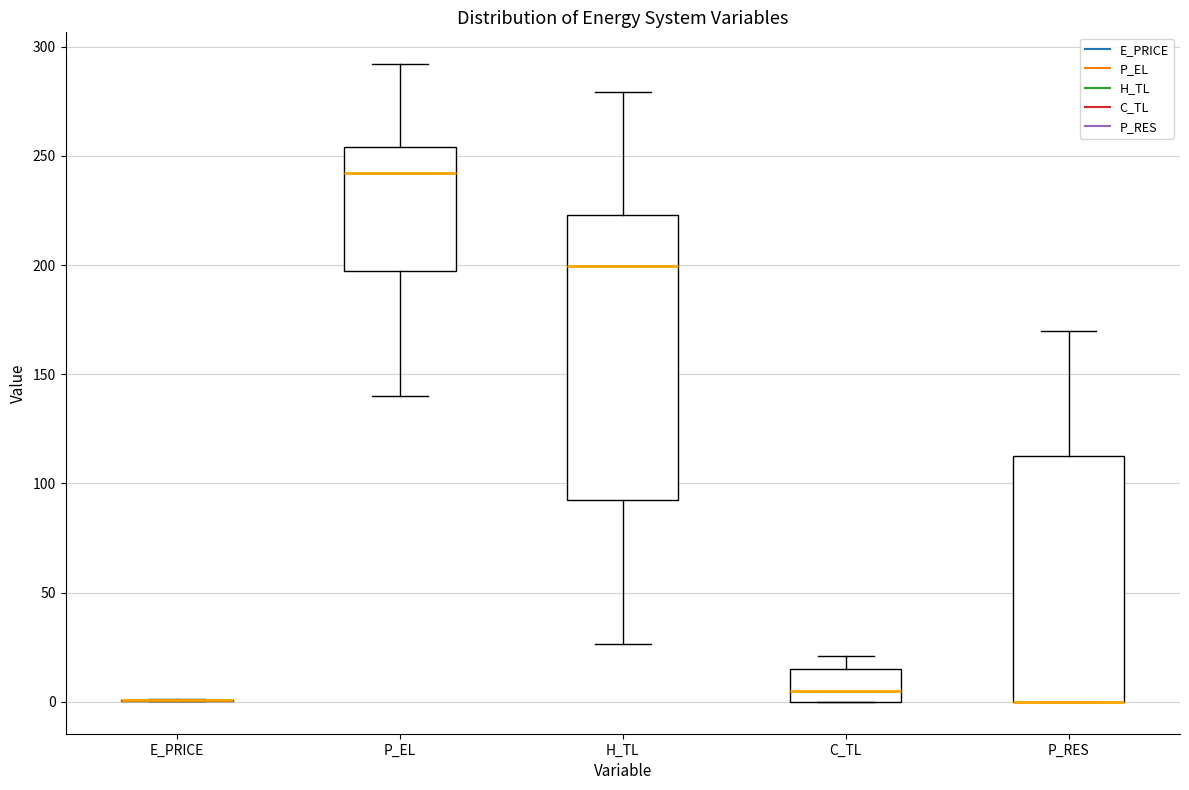

Comparing the boxes themselves (not the whiskers), which one is the tallest?

H_TL